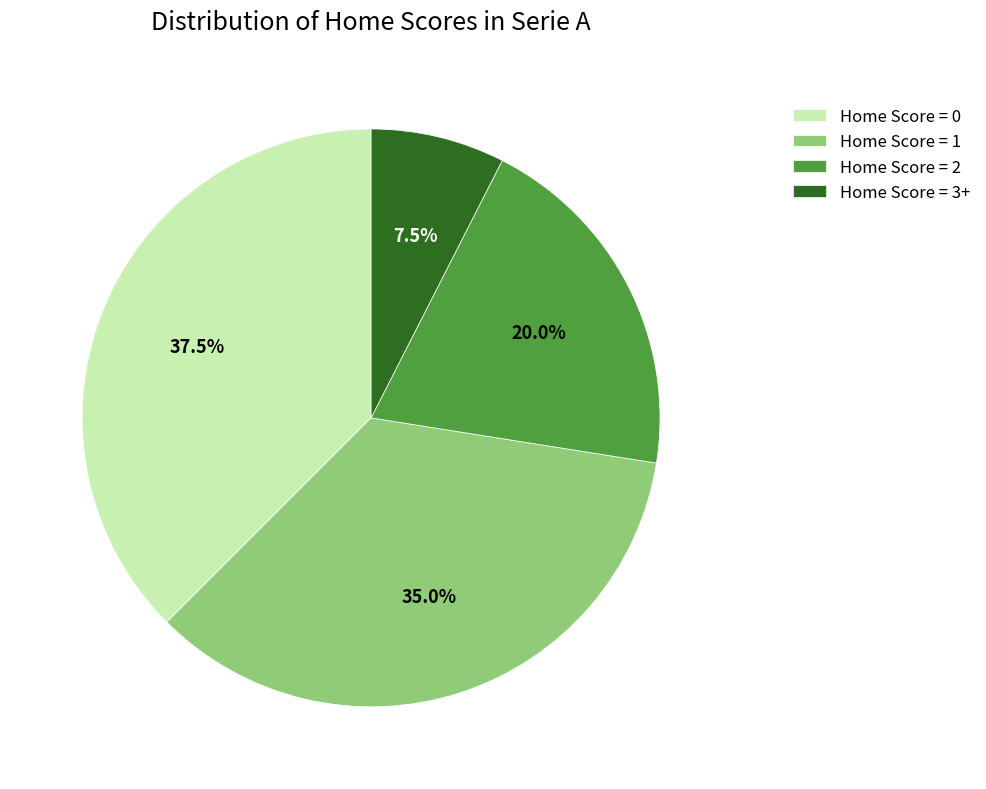

Which slice is the largest?

Home Score = 0